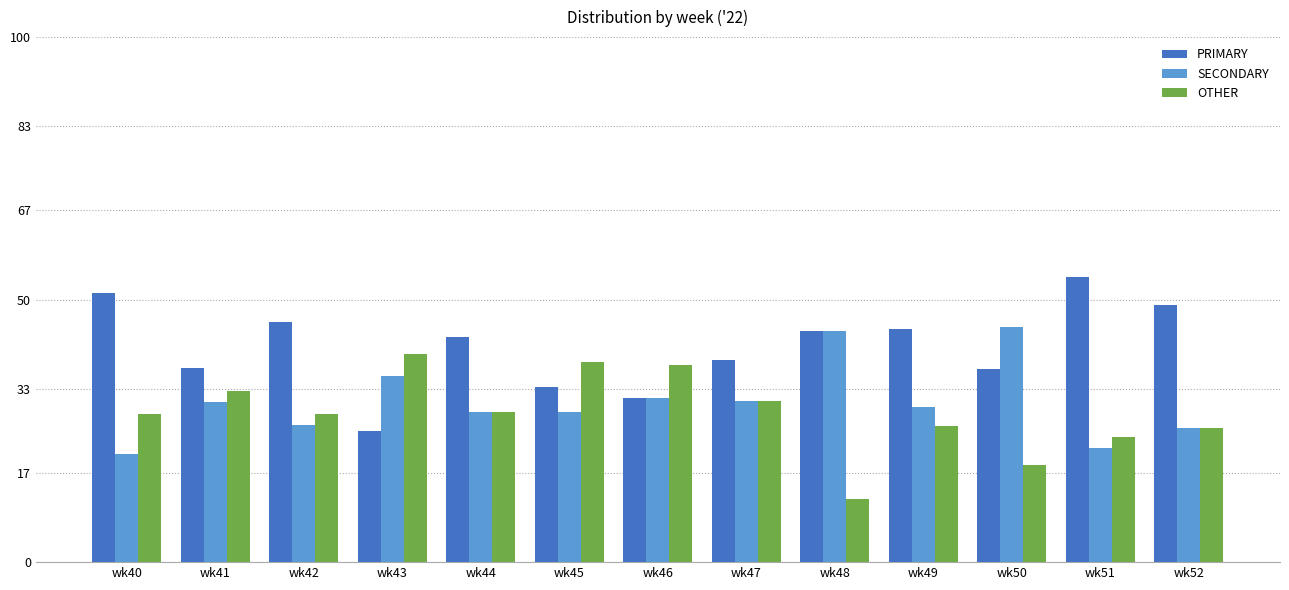

What is the sum of the PRIMARY values at wk47 and wk43?

63.5